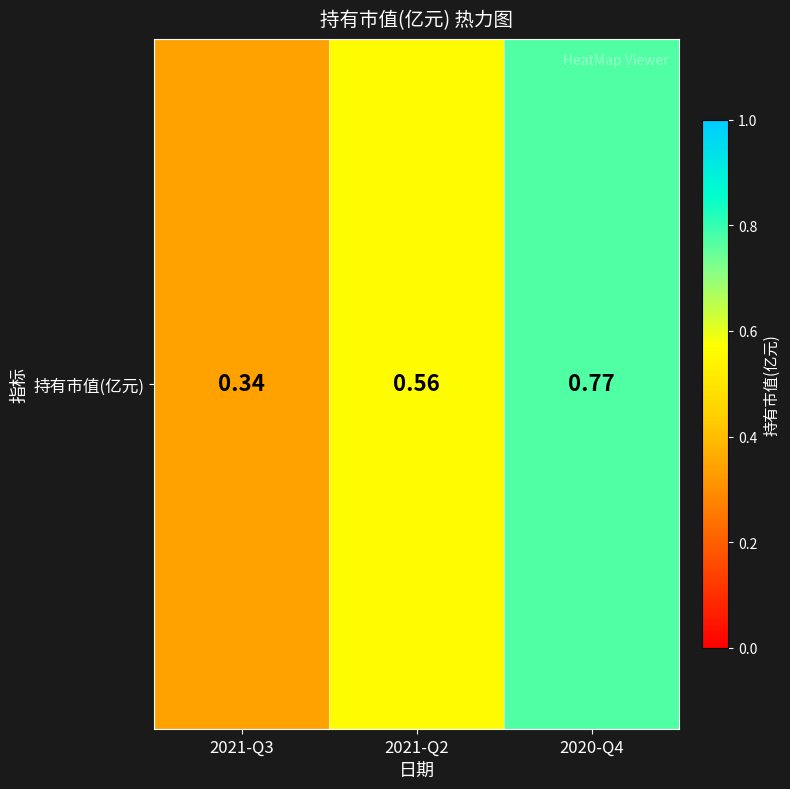

Is it true that the value at 2020-Q4 is 0.8?

True